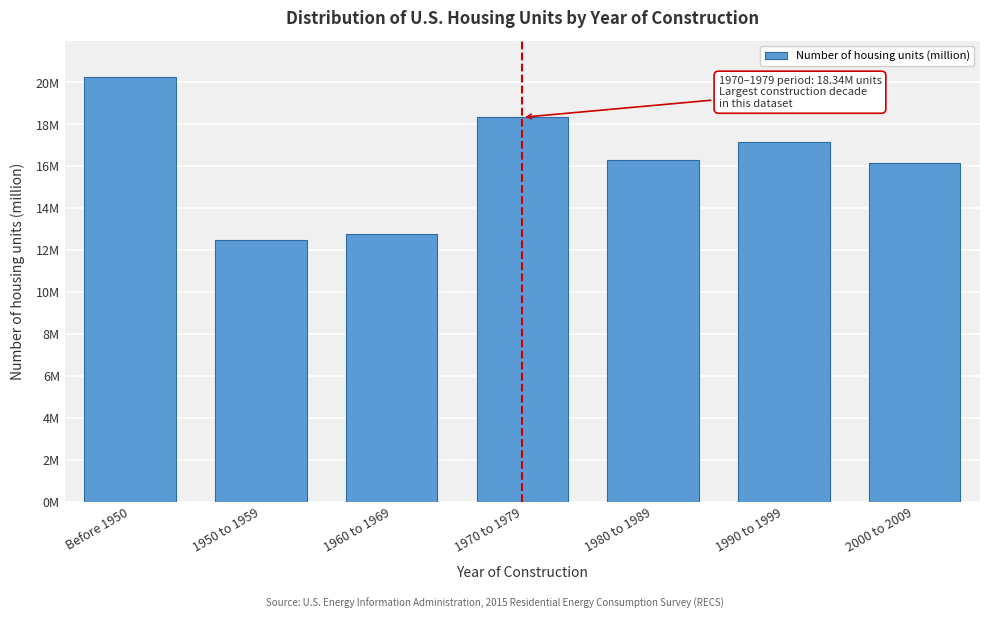

Does the chart contain any negative values?

No